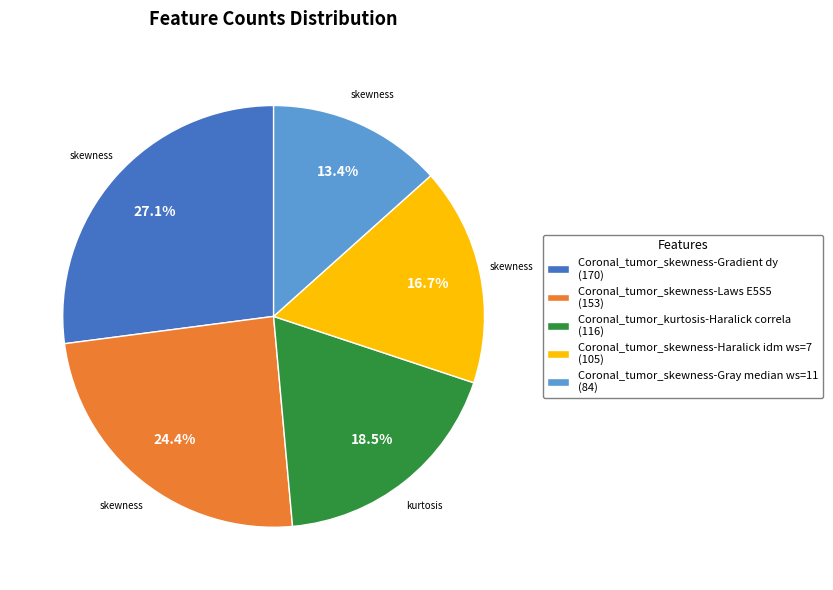

How many slices are in this pie chart?

5